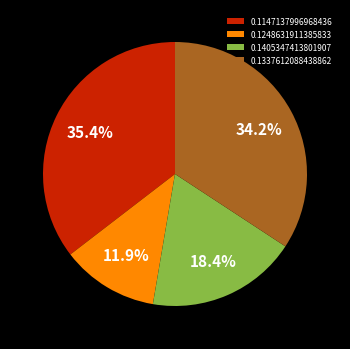

True or false: 0.1405347413801907 accounts for 18% of the total.

True